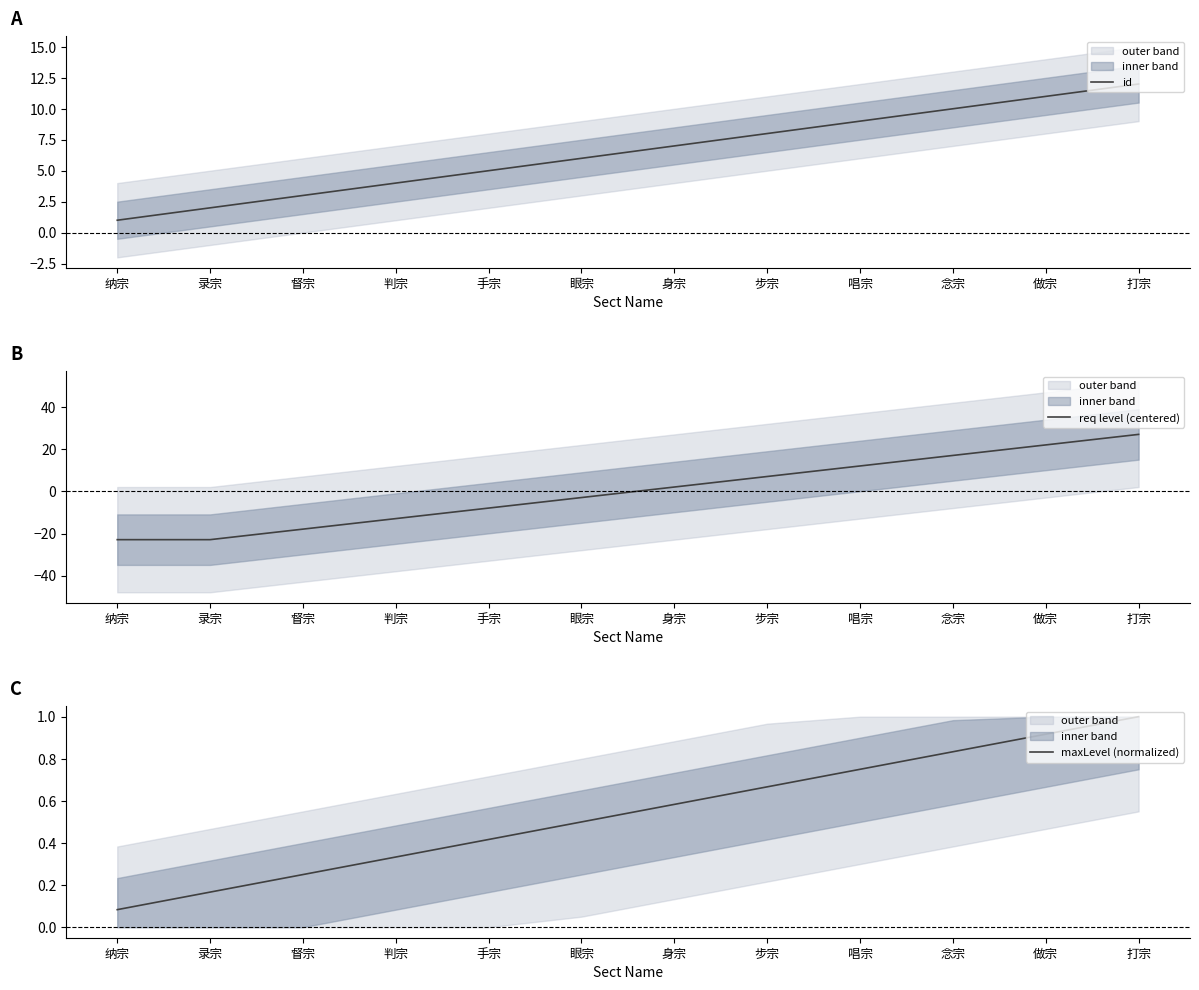

How many values in the req level (centered) series exceed 2?

6